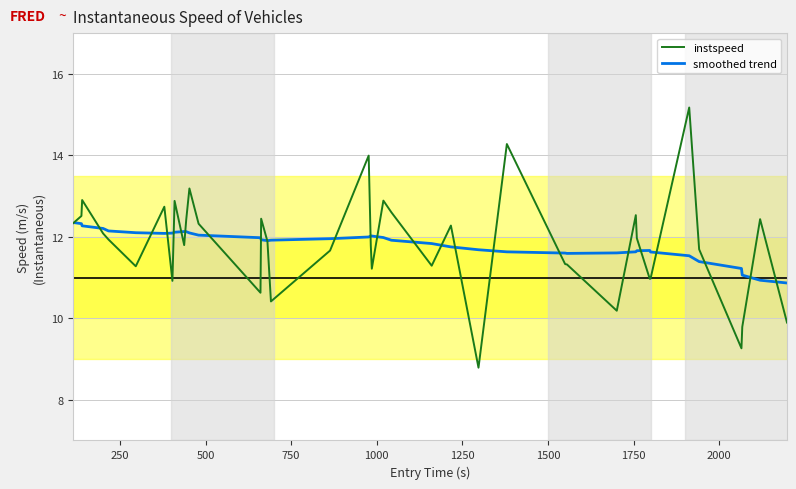

List the series in order of their peak value, lowest first.

smoothed trend, instspeed